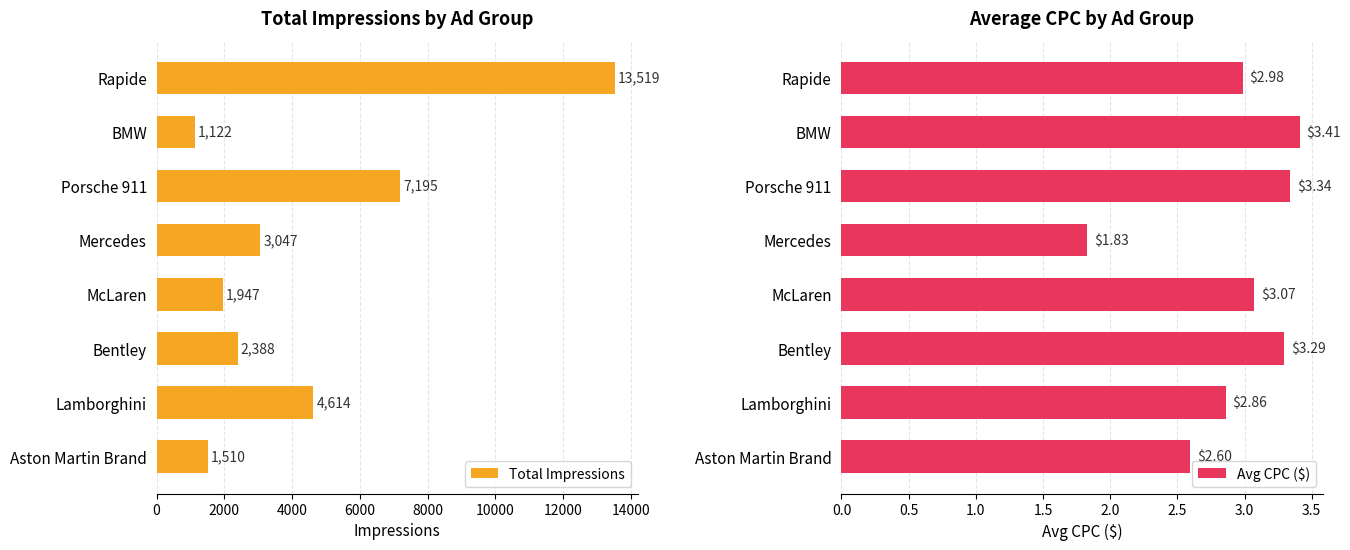

At how many categories does at least one series exceed 2058?

5